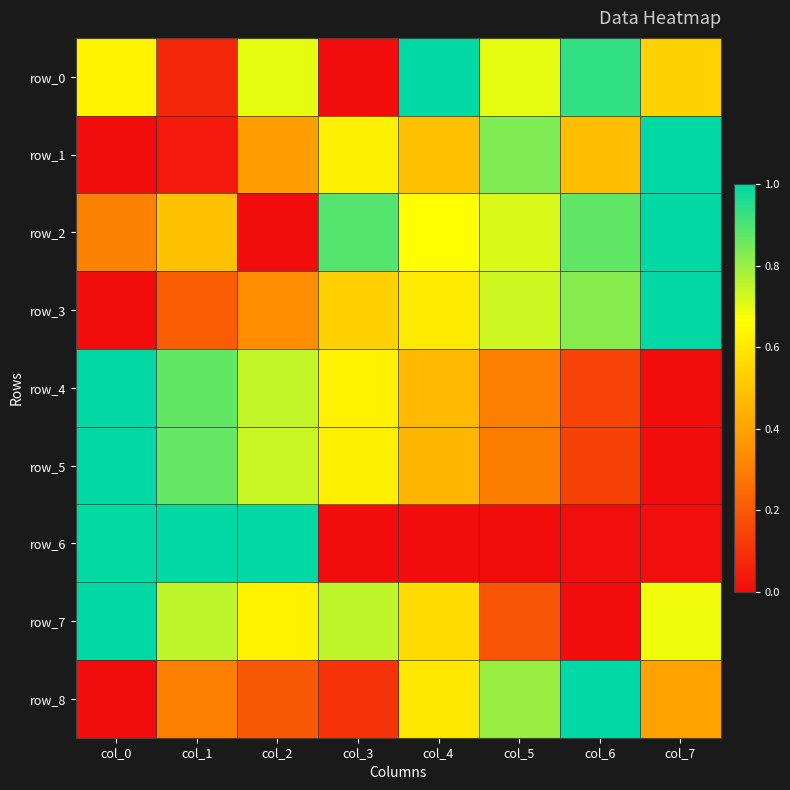

Which label corresponds to the smallest value in the chart?

col_3